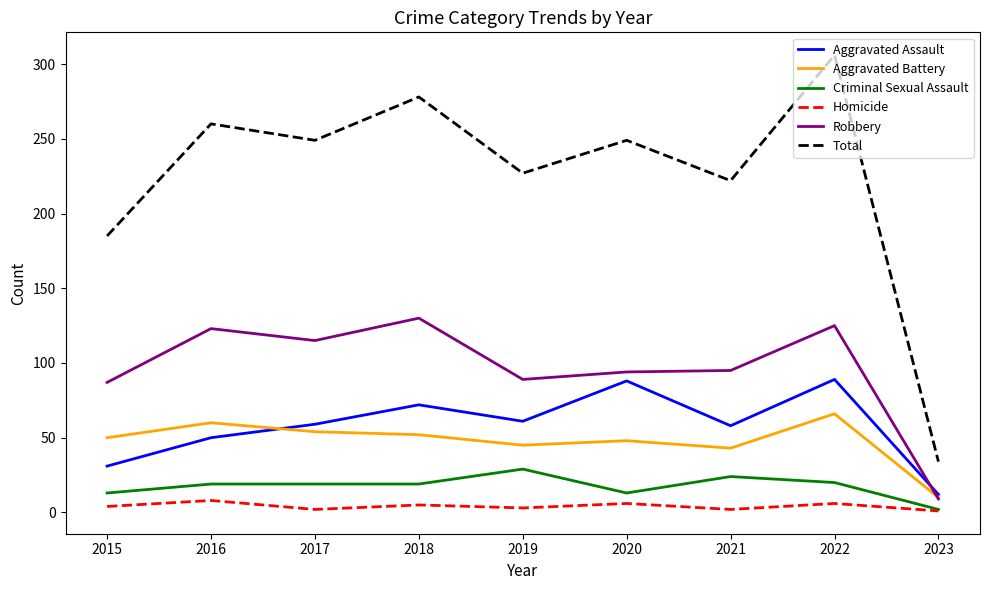

At which category is the sum across all series the highest?

2022